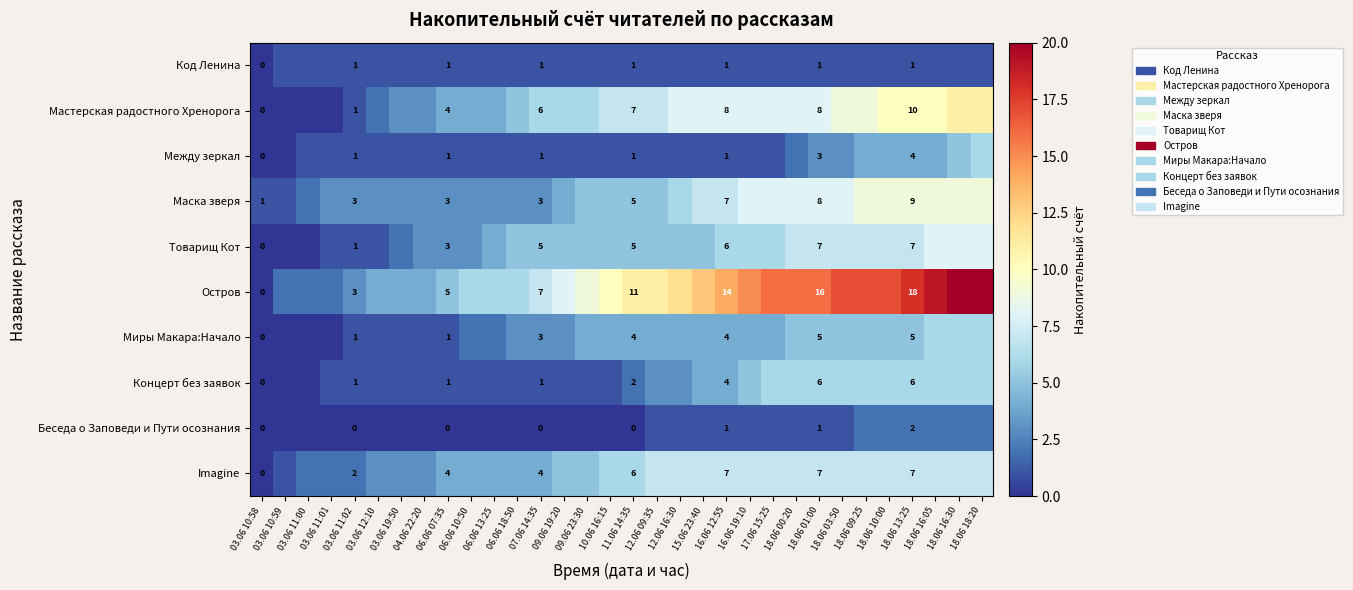

Count the Товарищ Кот values in the range 3 to 7.

22